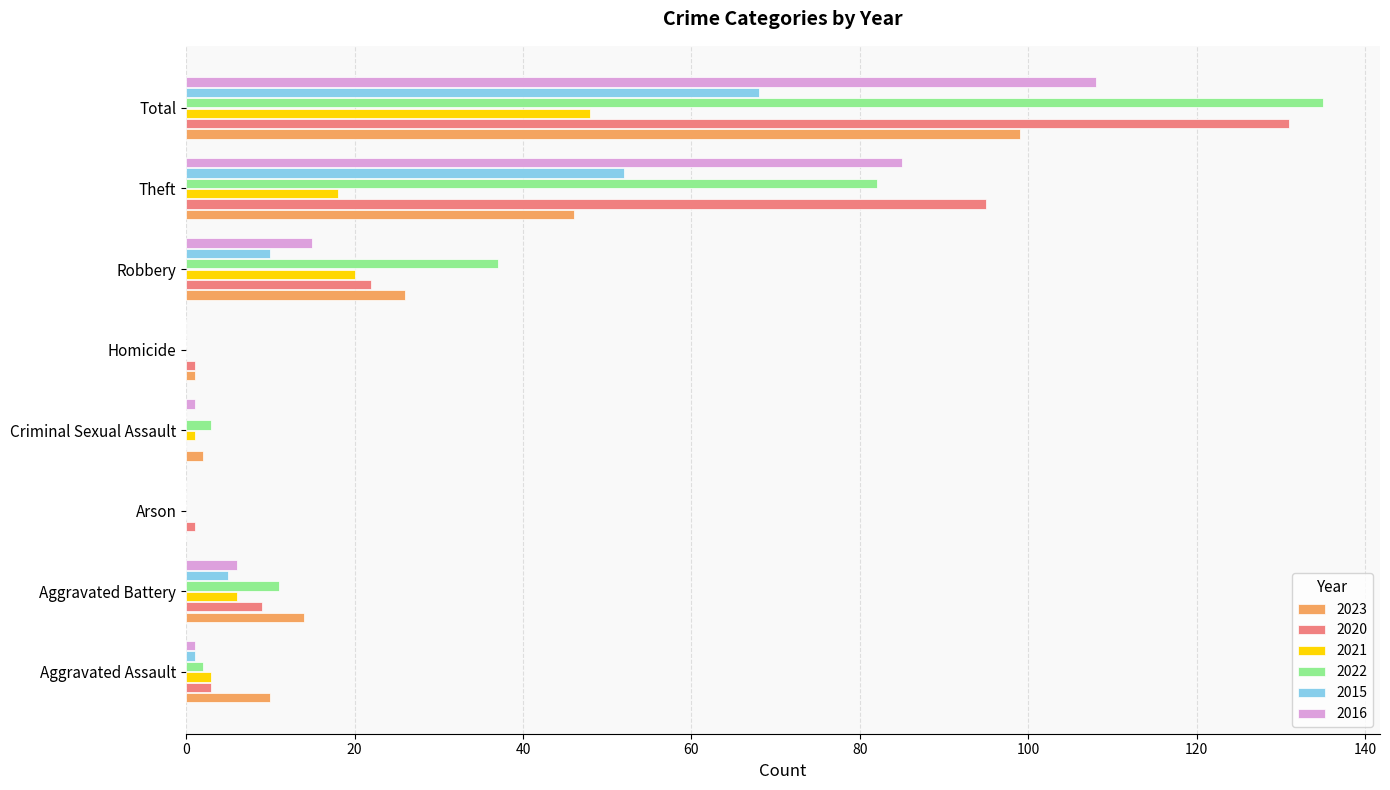

The 2021 series shows -31 at Arson. True or false?

False